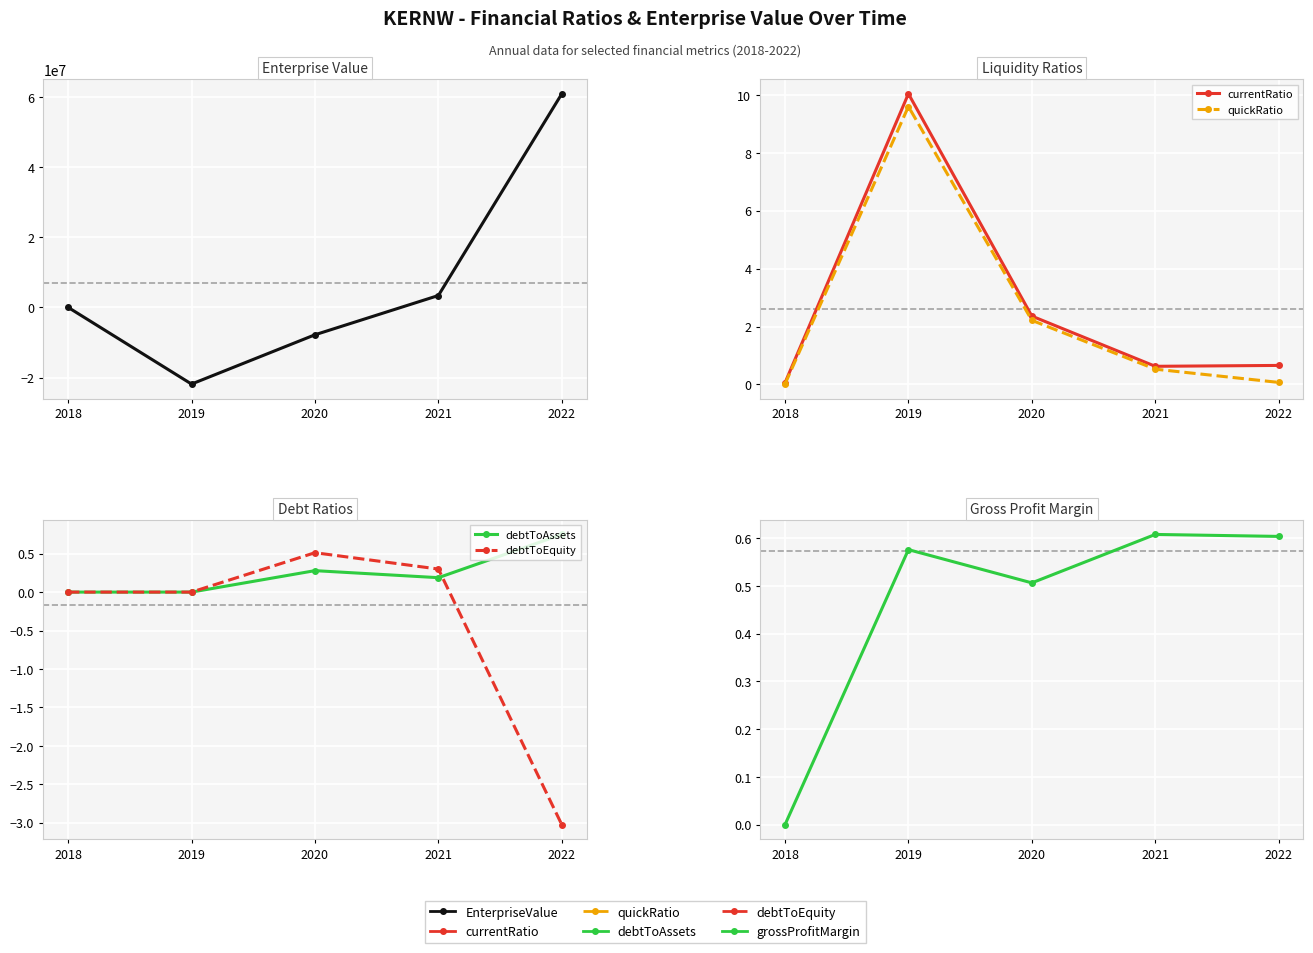

Which series has the largest total across all categories?

EnterpriseValue